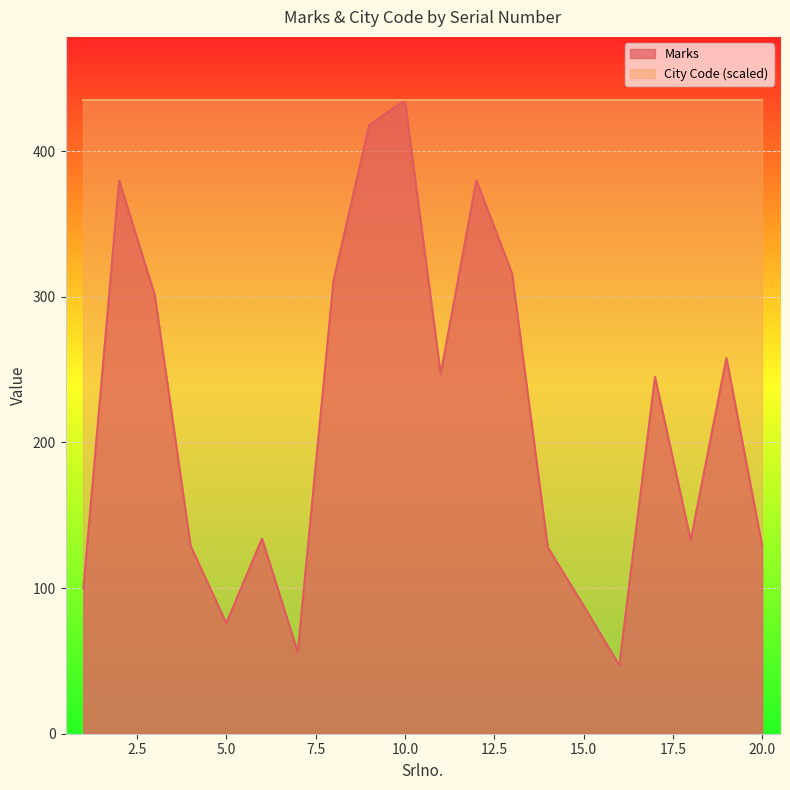

Is it true that the value at 5 is 136?

False